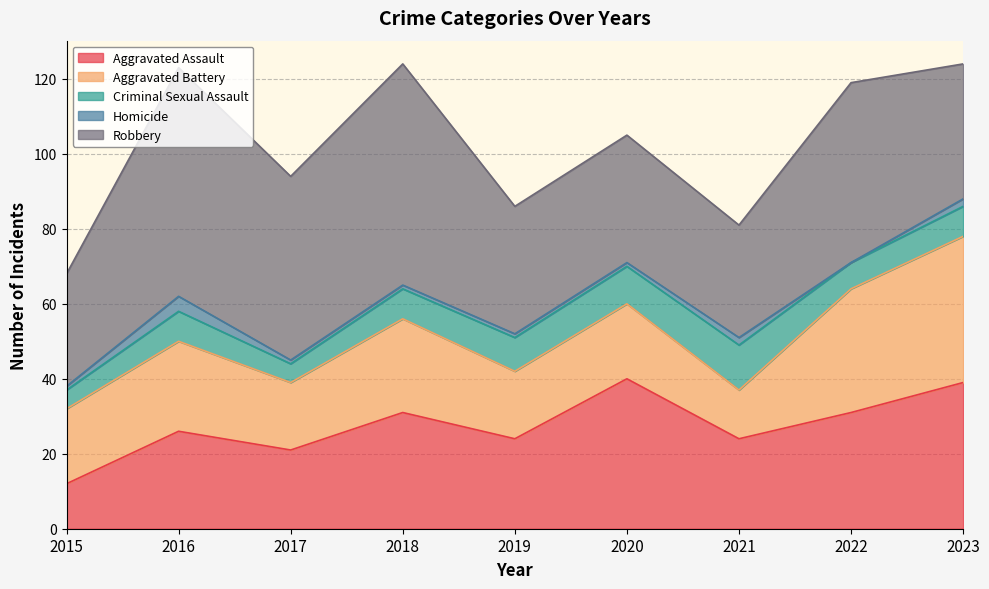

The Criminal Sexual Assault series shows 12 at 2021. True or false?

True